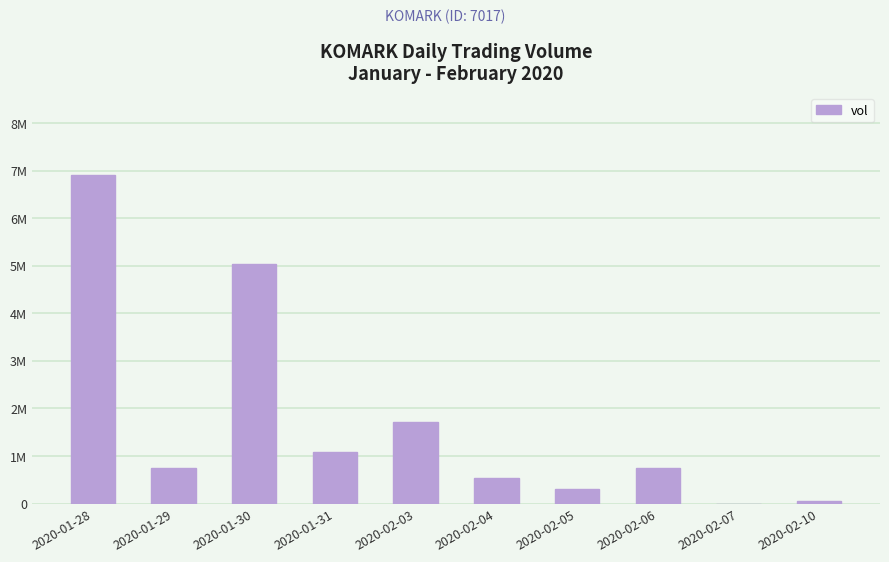

Are the bars horizontal?

No